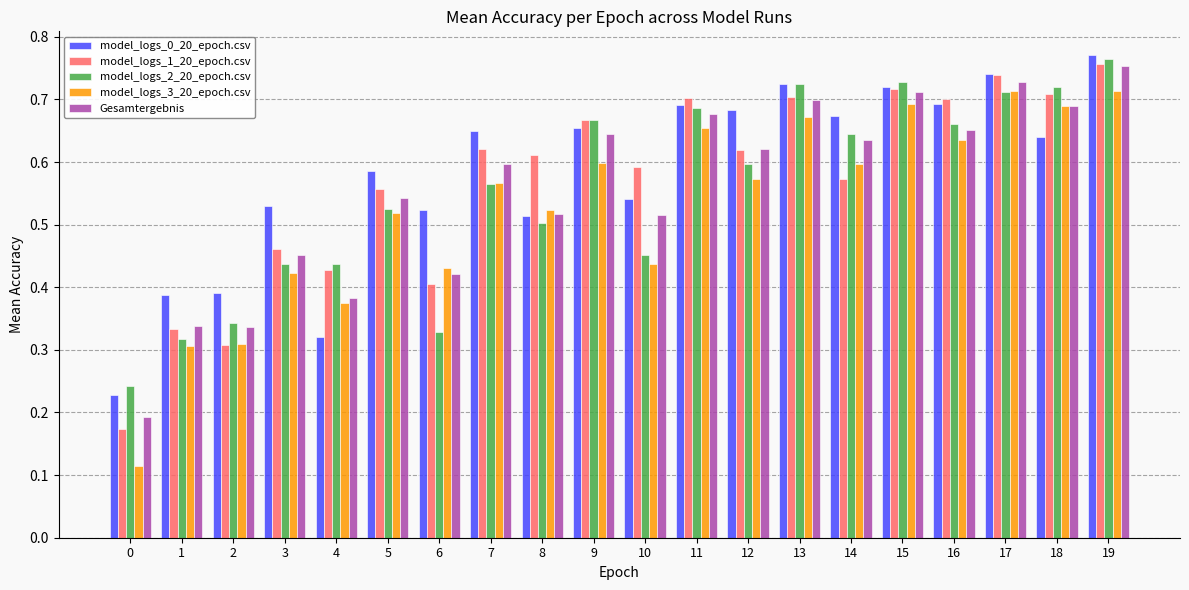

Which series has the widest spread of values?

model_logs_3_20_epoch.csv